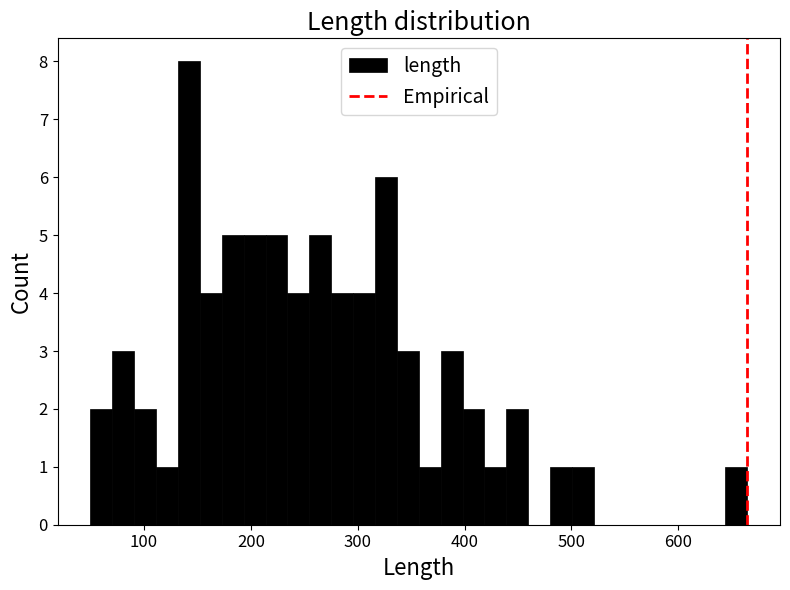

Read against the x-axis, roughly where is the centre of the tallest bar?

140